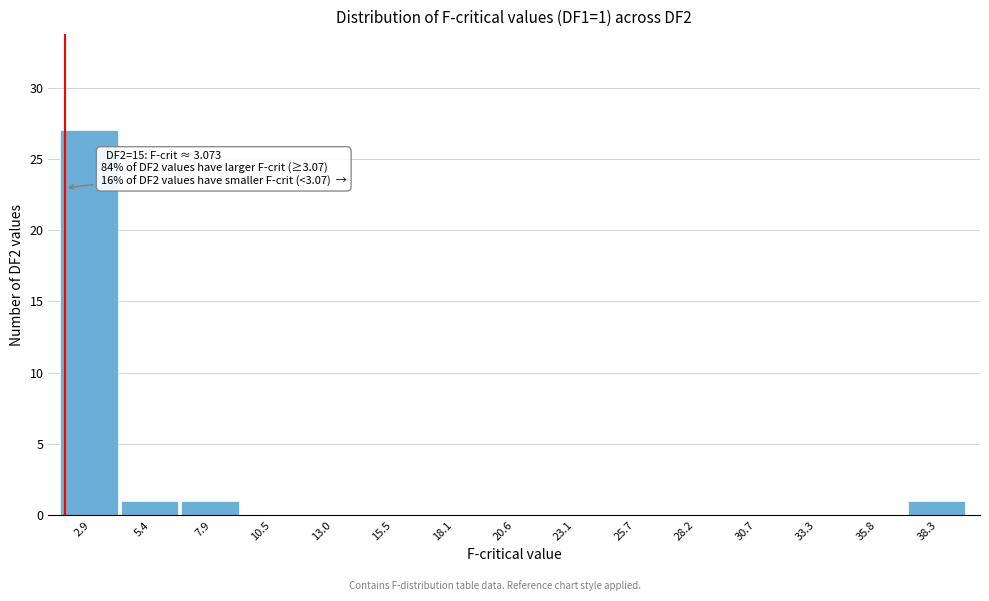

Reading left to right, extract all data points from this chart.

2.9=27	5.4=1	7.9=1	10.5=0	13.0=0	15.5=0	18.1=0	20.6=0	23.1=0	25.7=0	28.2=0	30.7=0	33.3=0	35.8=0	38.3=1